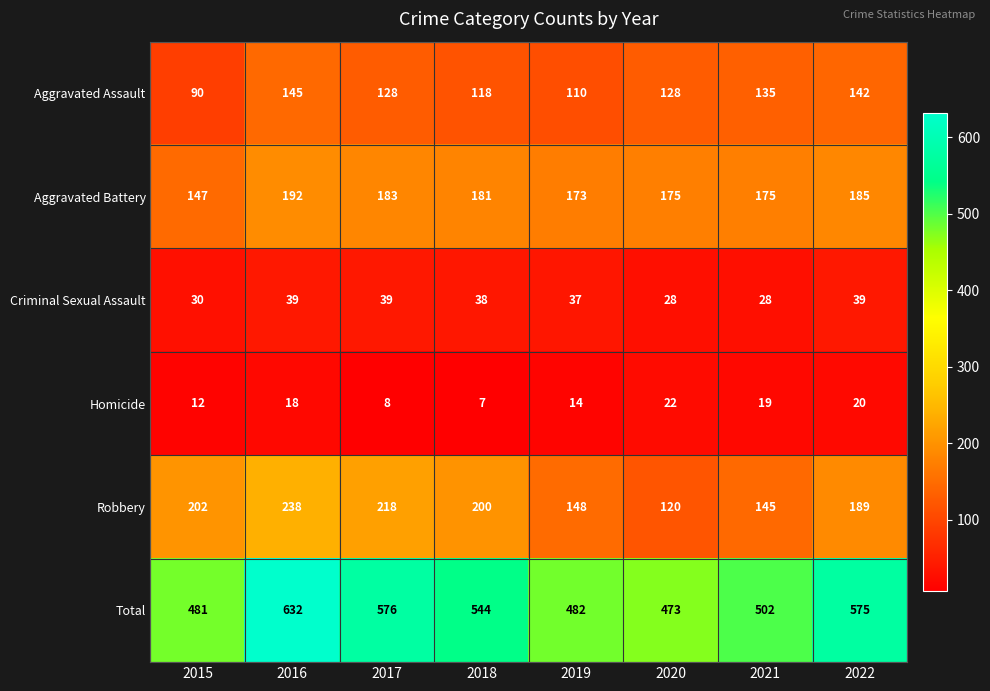

What is the sum of the Aggravated Battery values at 2015 and 2019?

320